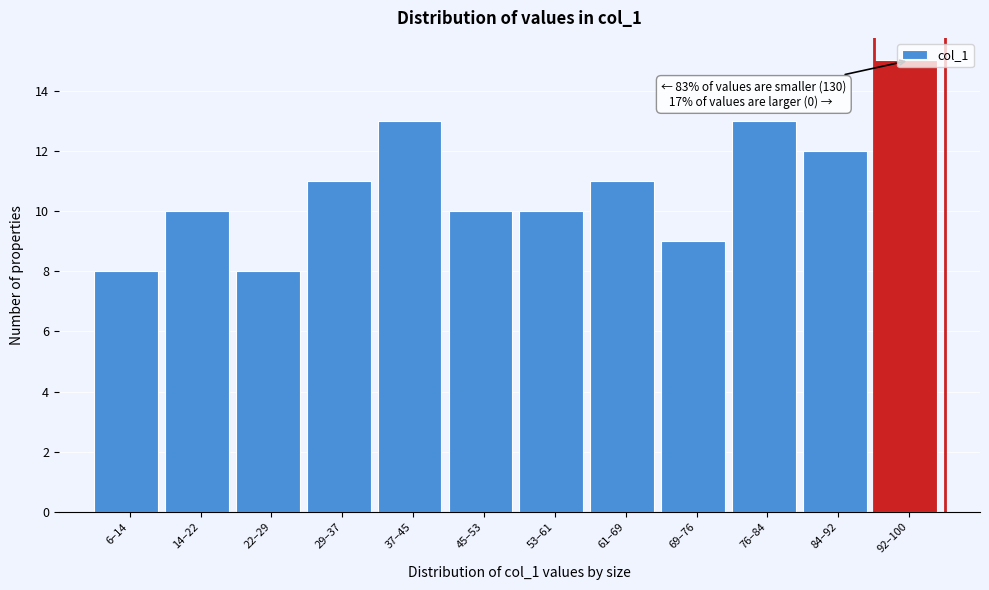

True or false: the data shows 12 at 69–76.

False